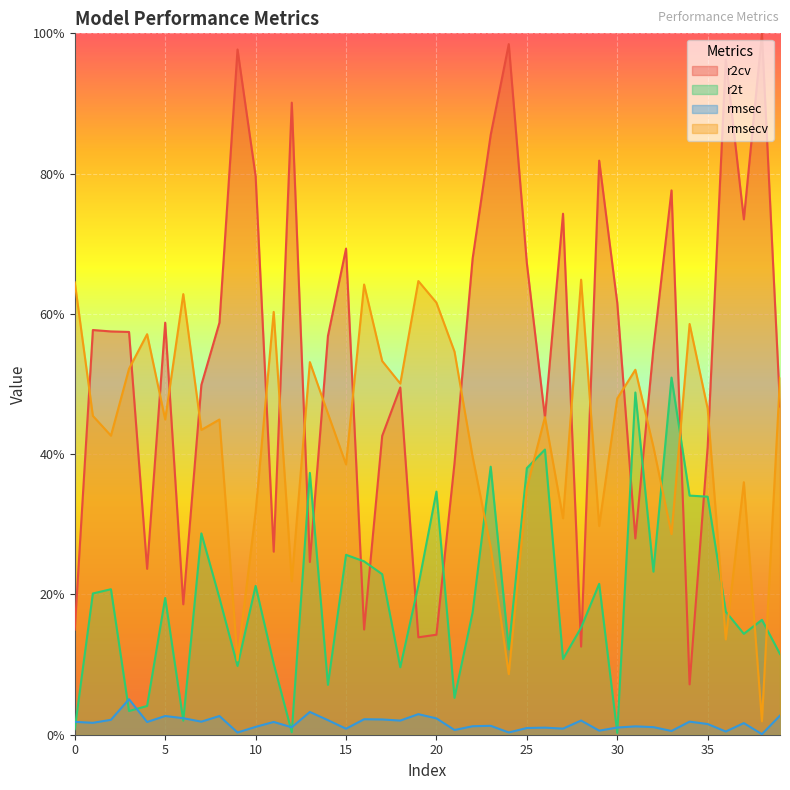

Where is r2t nearest to the value 0?

30